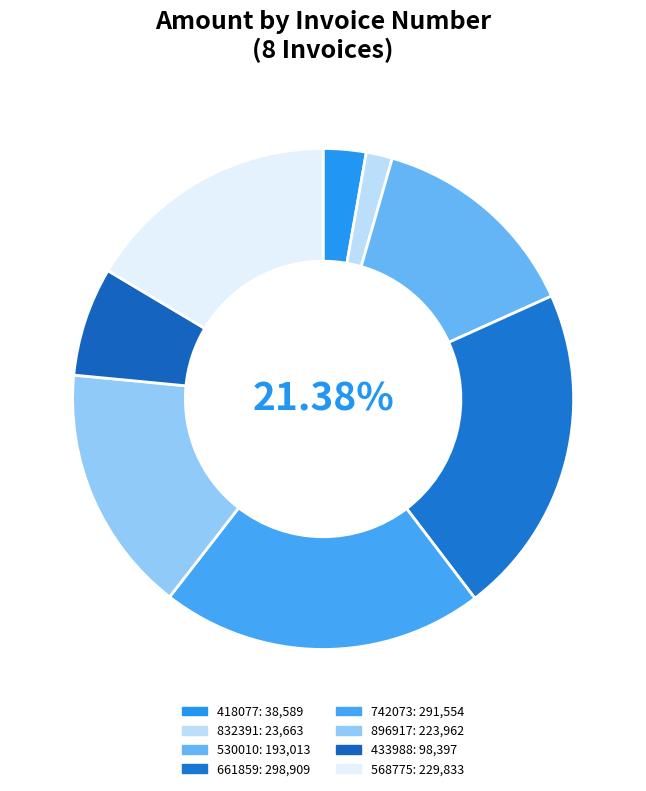

Does 742073 account for over 50% of the chart?

No